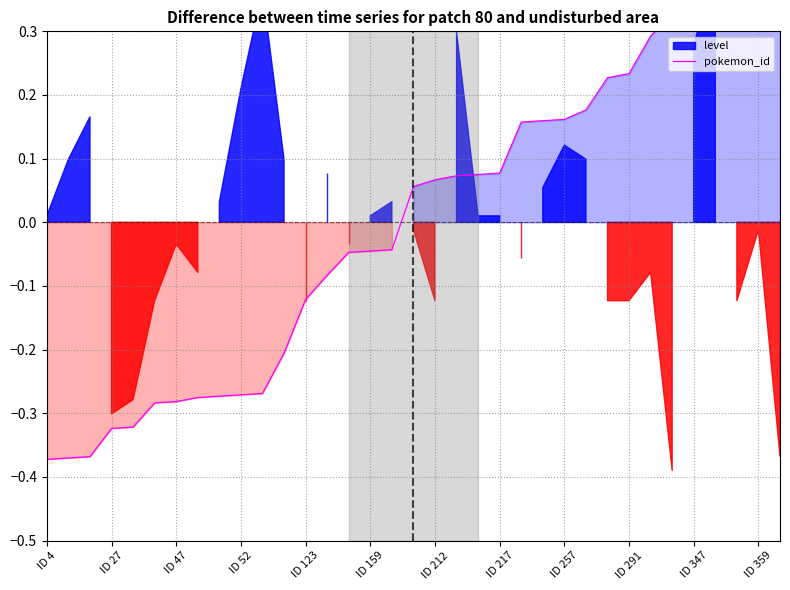

Which label corresponds to the smallest value in the chart?

ID 4